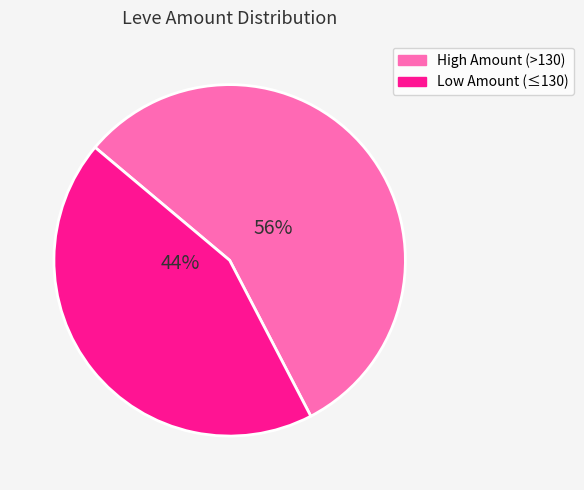

Does any single category account for the majority?

Yes